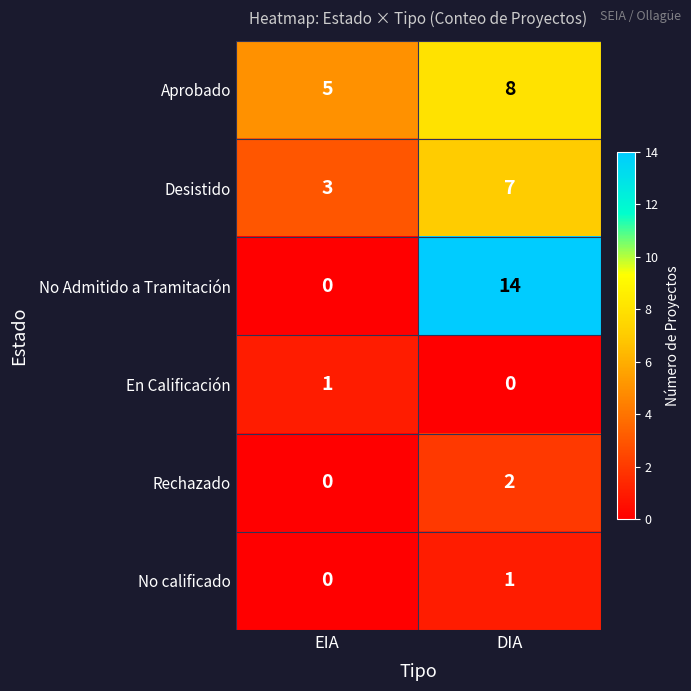

Reading right to left, what are all the values shown in this chart?

Aprobado: 8	5
Desistido: 7	3
No Admitido a Tramitación: 14	0
En Calificación: 0	1
Rechazado: 2	0
No calificado: 1	0